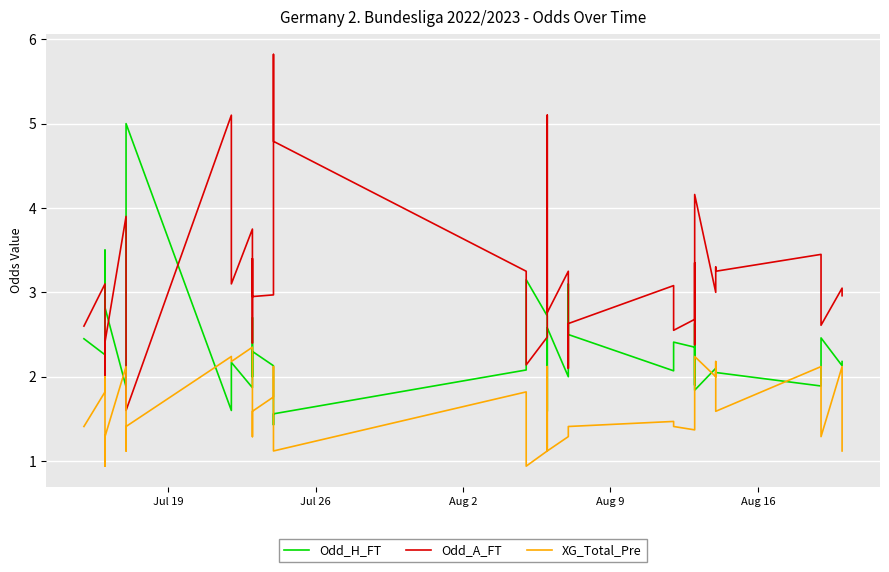

True or false: Odd_A_FT has more than 2 interior local peaks.

True